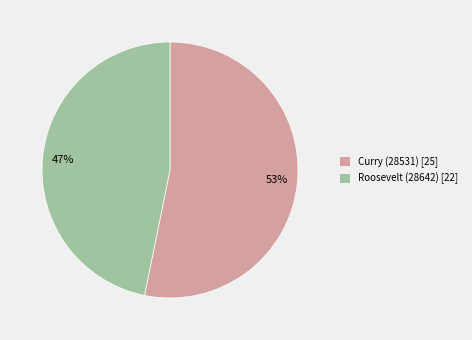

Does Roosevelt (28642) account for over 50% of the chart?

No